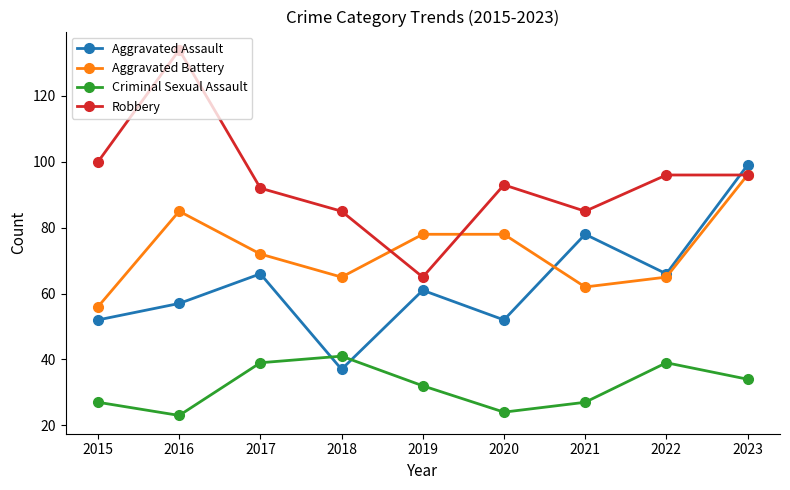

What are all the series names shown in the legend?

Aggravated Assault, Aggravated Battery, Criminal Sexual Assault, Robbery